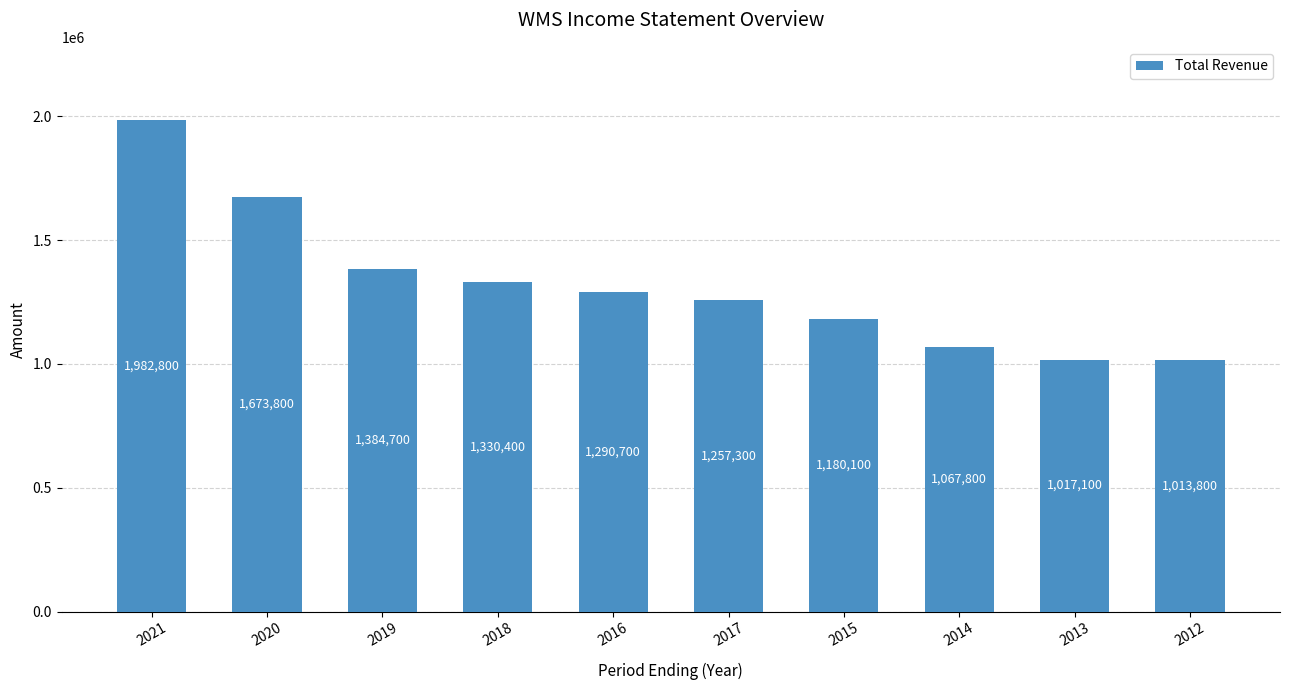

Does the chart contain any negative values?

No